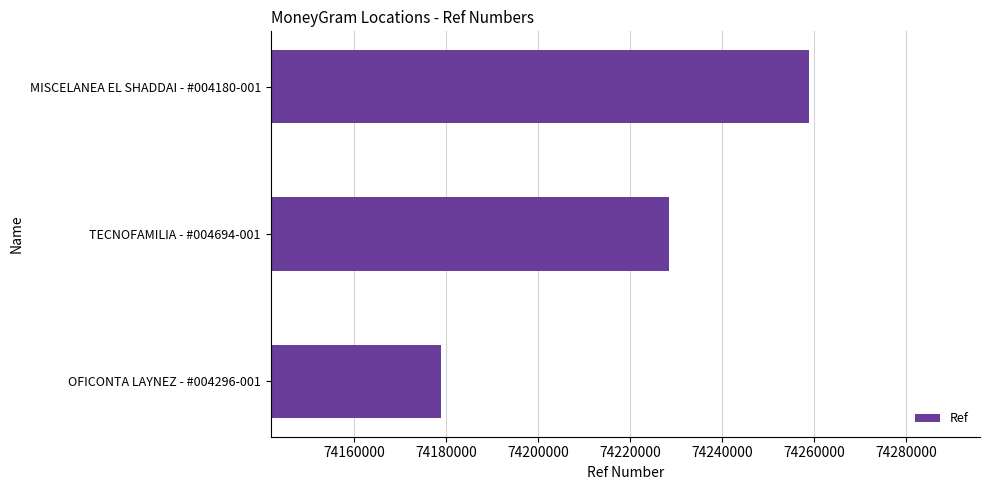

How many distinct data groups are displayed?

1